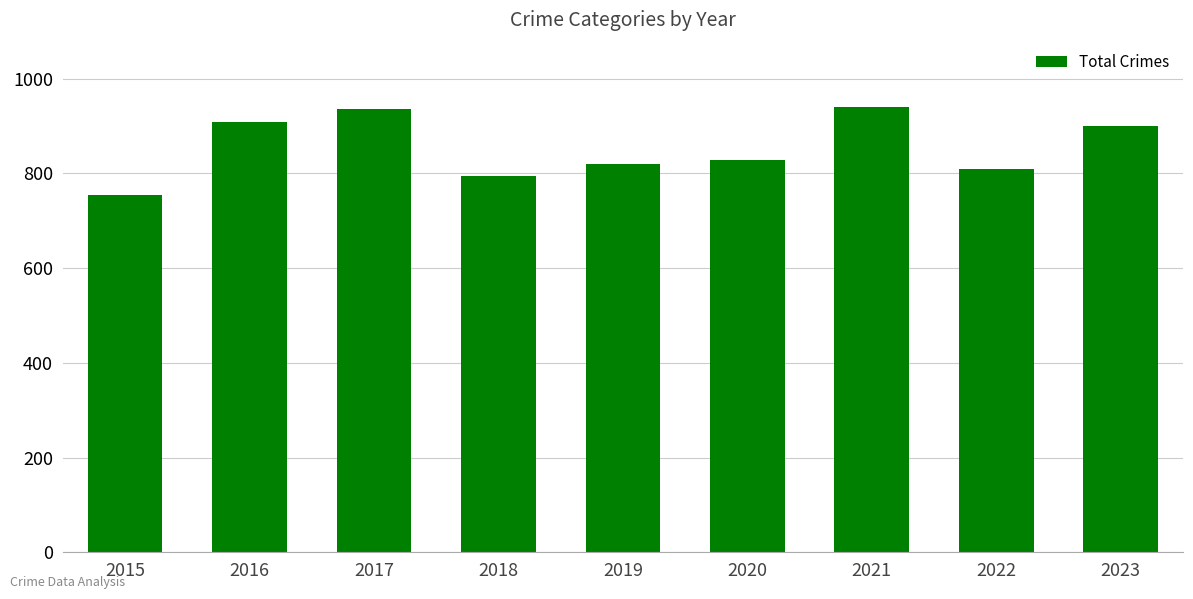

What is the smallest value displayed?

754